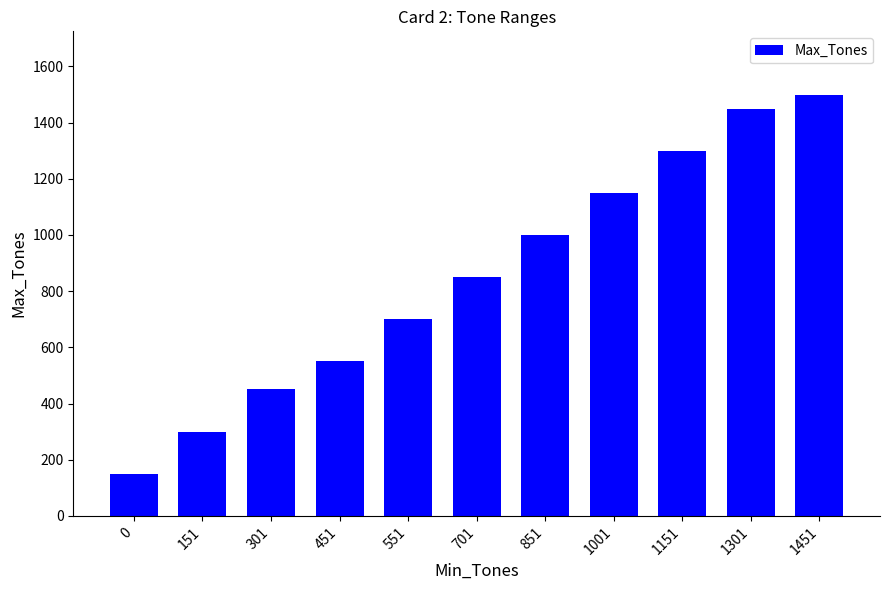

What is the value of the 10th bar from the left?

1450